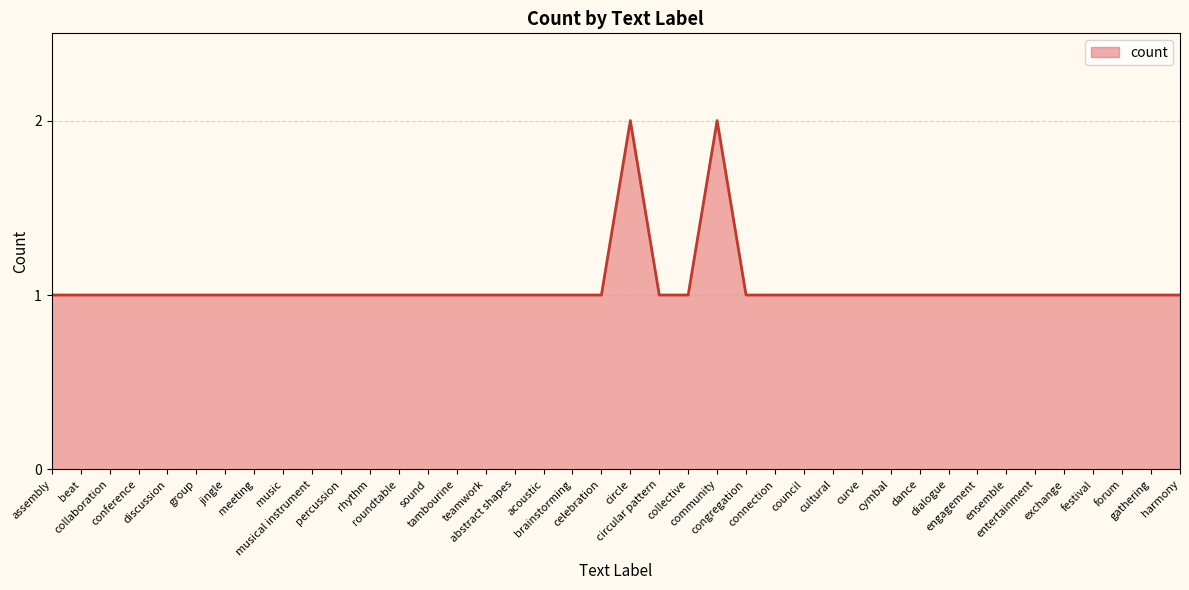

True or false: the data shows 2 at cymbal.

False